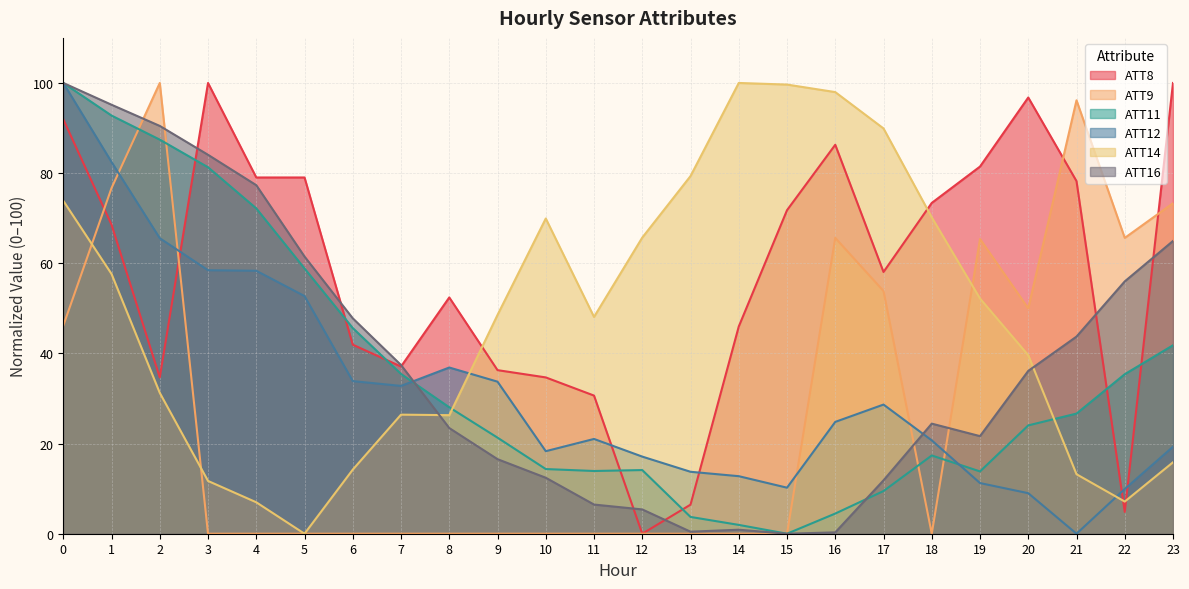

Which series has the widest spread of values?

ATT8